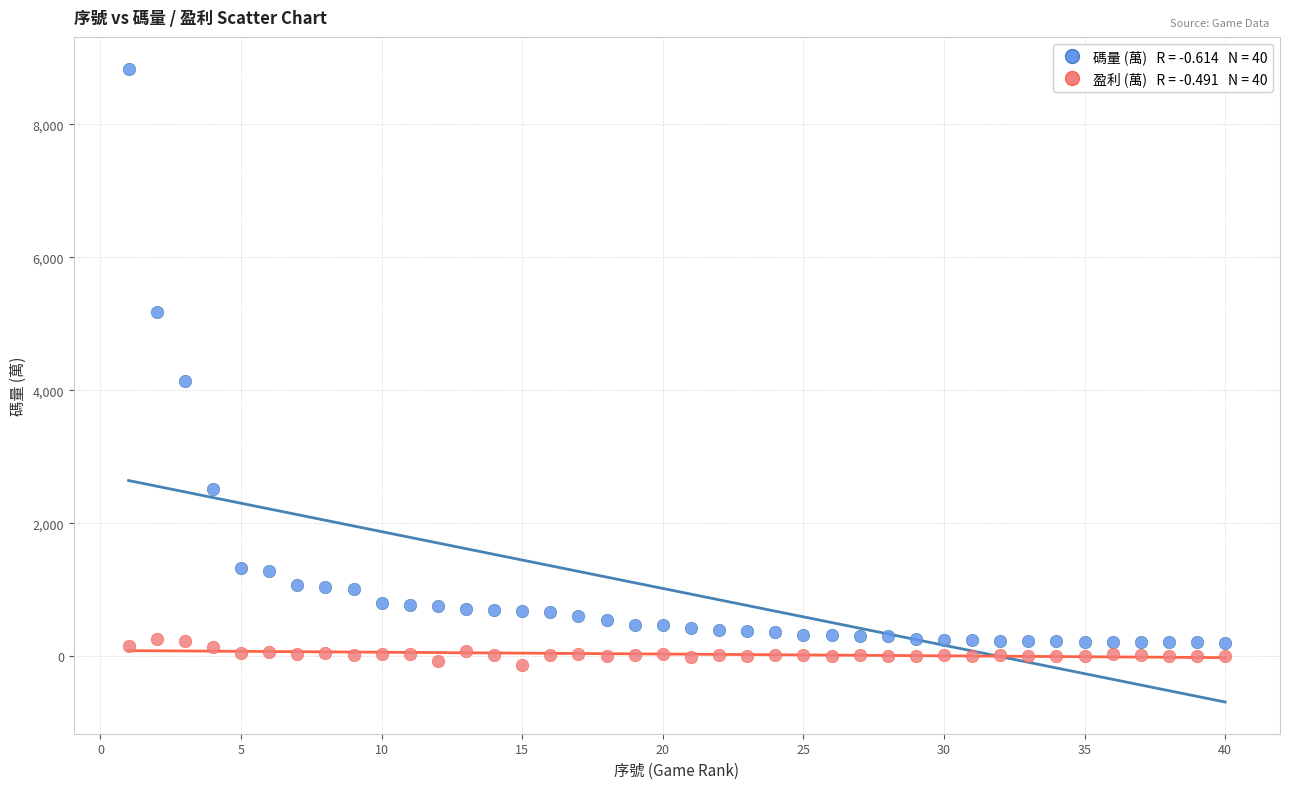

Across all data points, what is the range of X values (max minus min)?

39.0